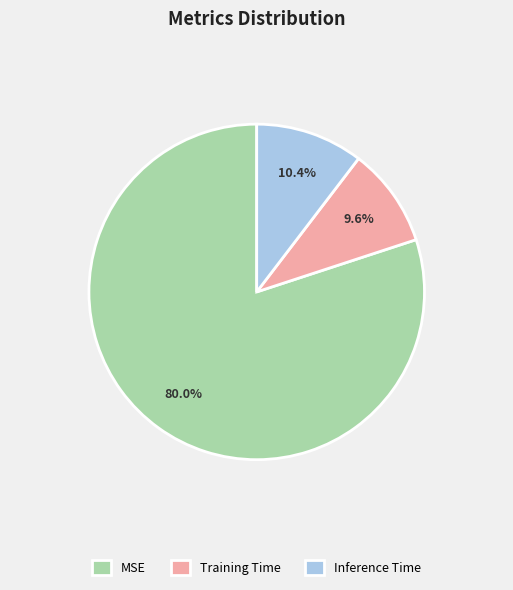

To the nearest percent, what is the combined percentage of MSE and Inference Time?

90%